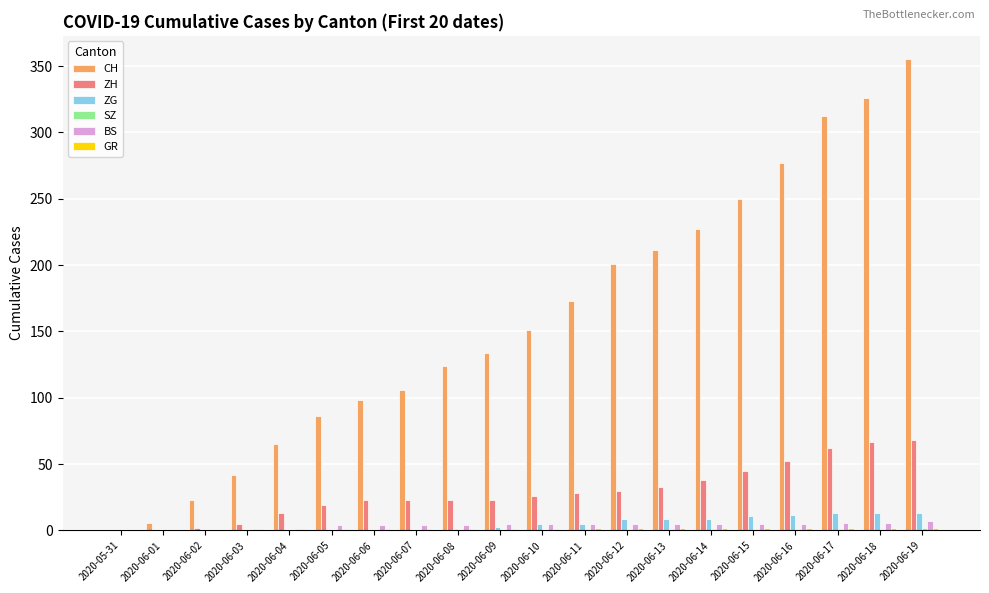

Which series has the largest total across all categories?

CH